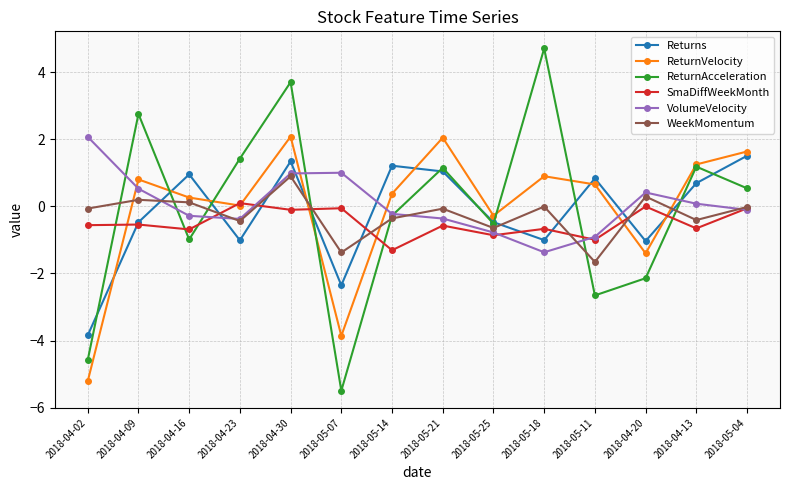

At which label does ReturnVelocity first exceed 0?

2018-04-09